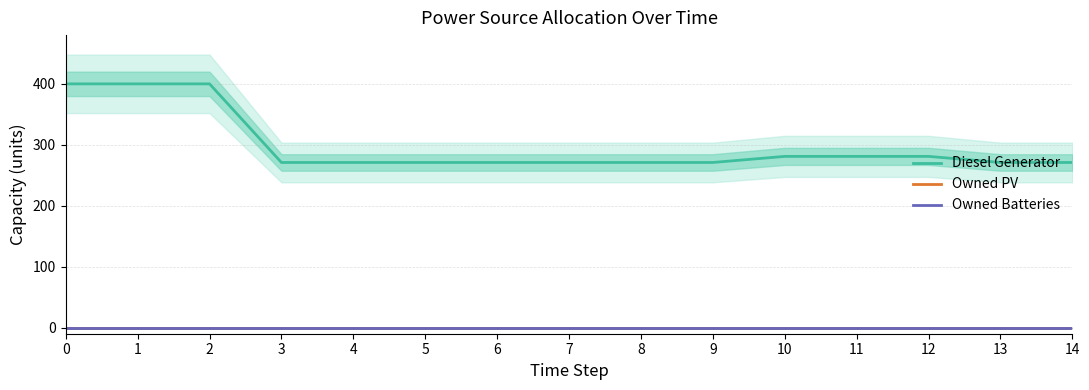

At how many categories does at least one series exceed 150?

15